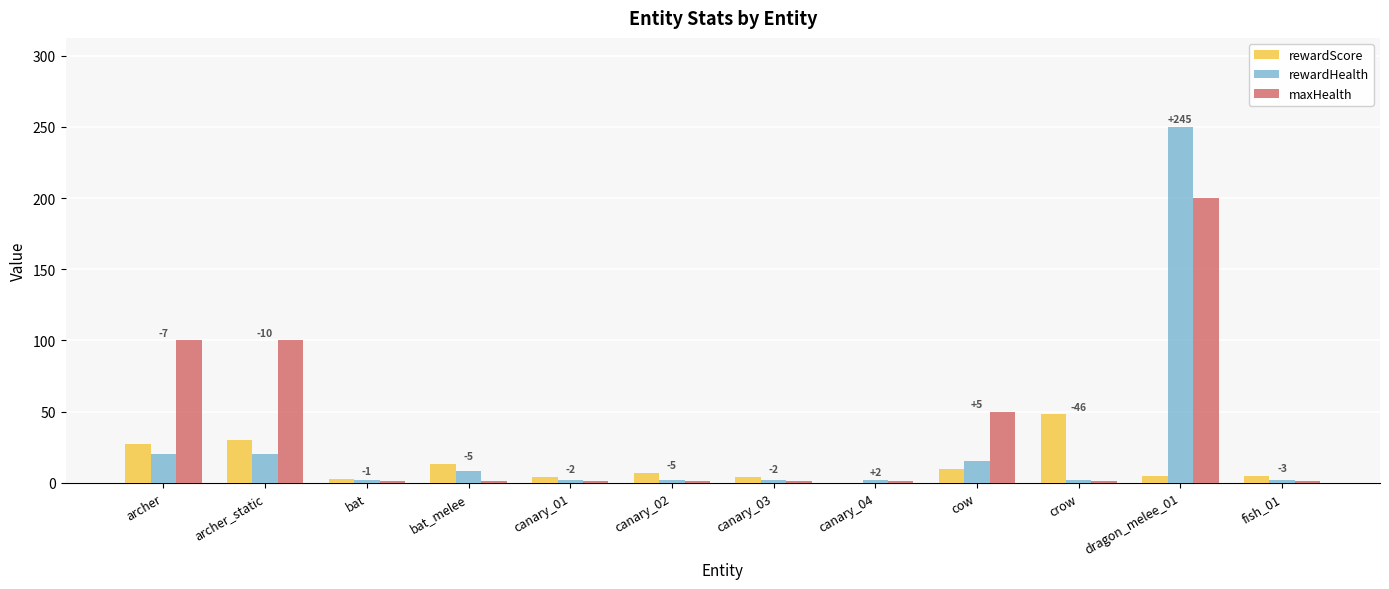

What is the total value across all series at bat_melee?

22